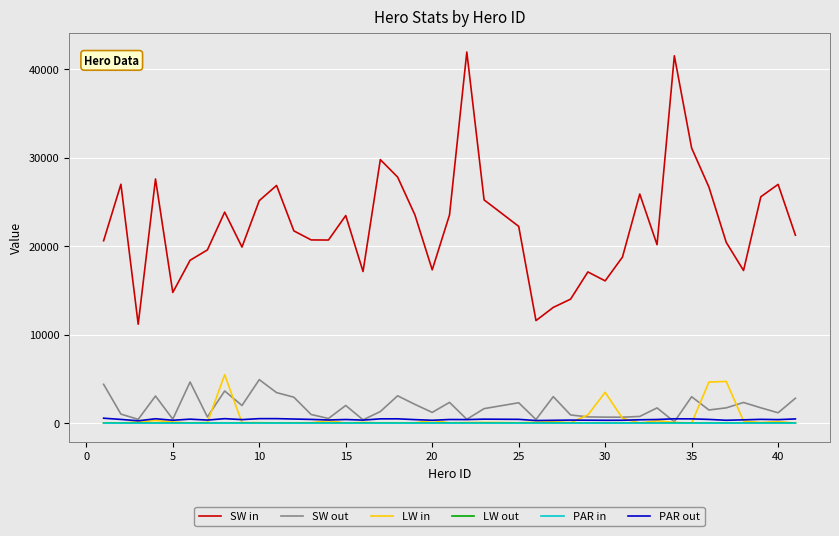

What is the sum of all SW out values?

73630.2